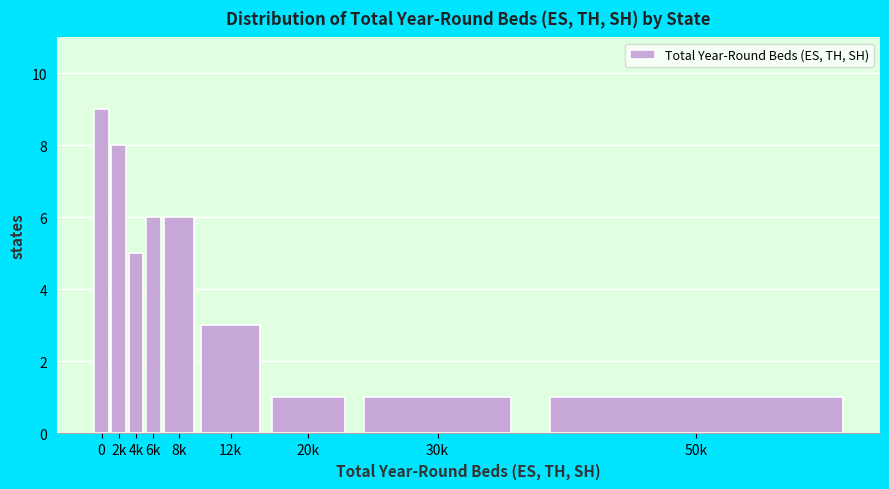

Reading left to right, transcribe all the data shown in this chart.

0=9	2k=8	4k=5	6k=6	8k=6	12k=3	20k=1	30k=1	50k=1